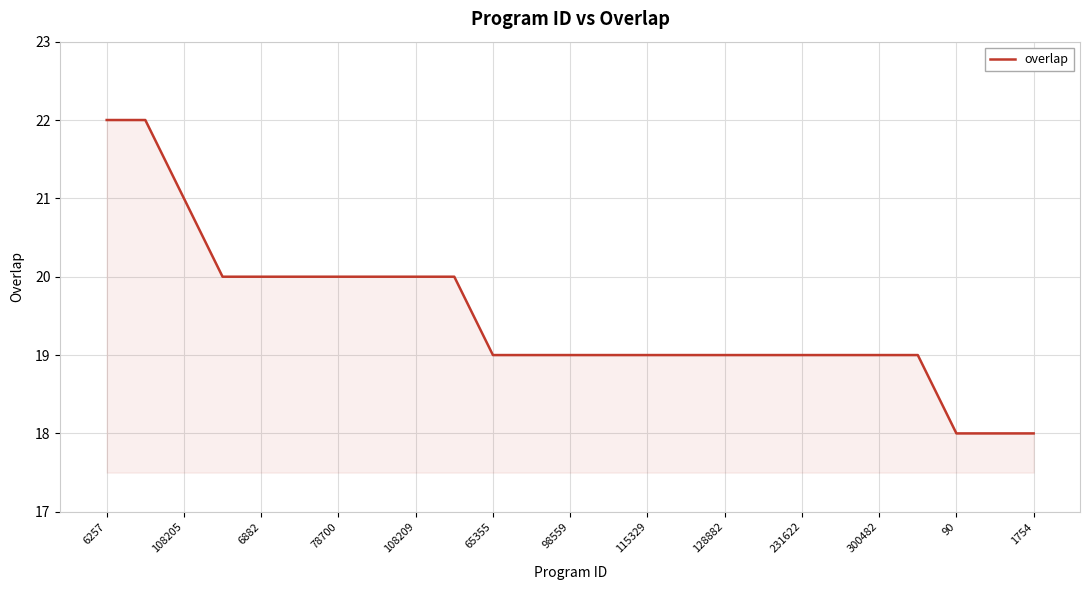

What is the maximum value shown in the chart?

22